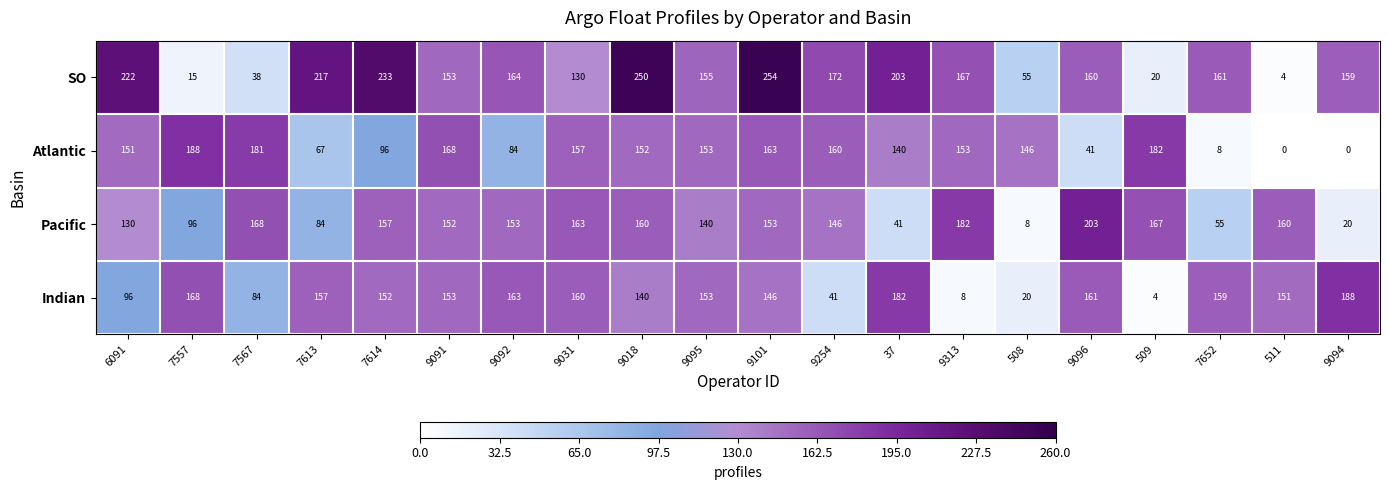

Rank the series at 511 from lowest to highest value.

Atlantic, SO, Indian, Pacific